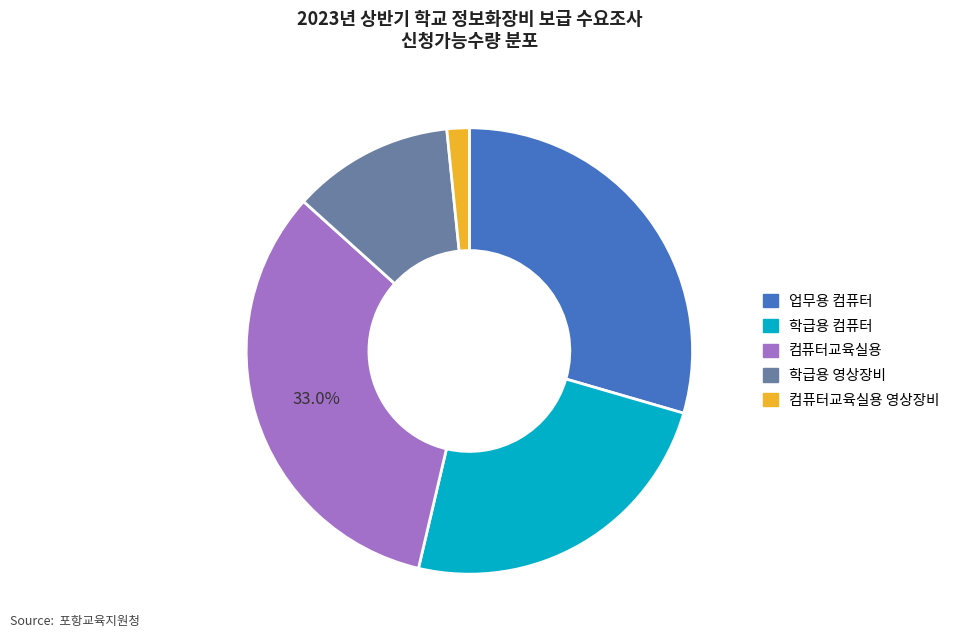

To the nearest percent, what is the average slice percentage?

20%